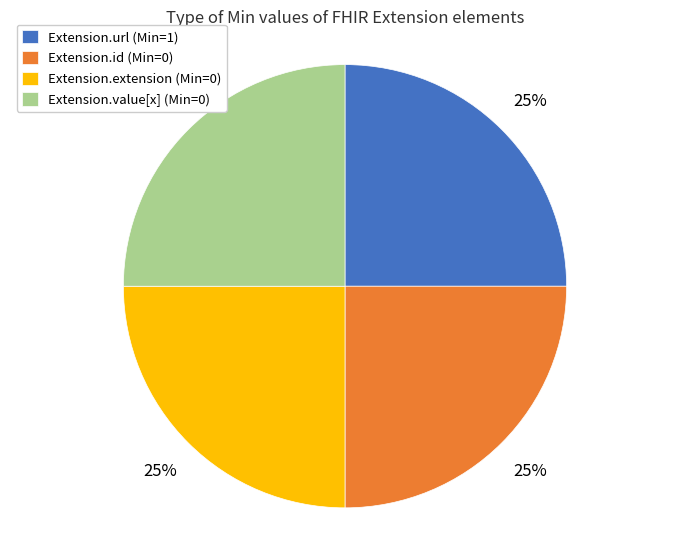

Is Extension.id (Min=0) the majority of the pie?

No